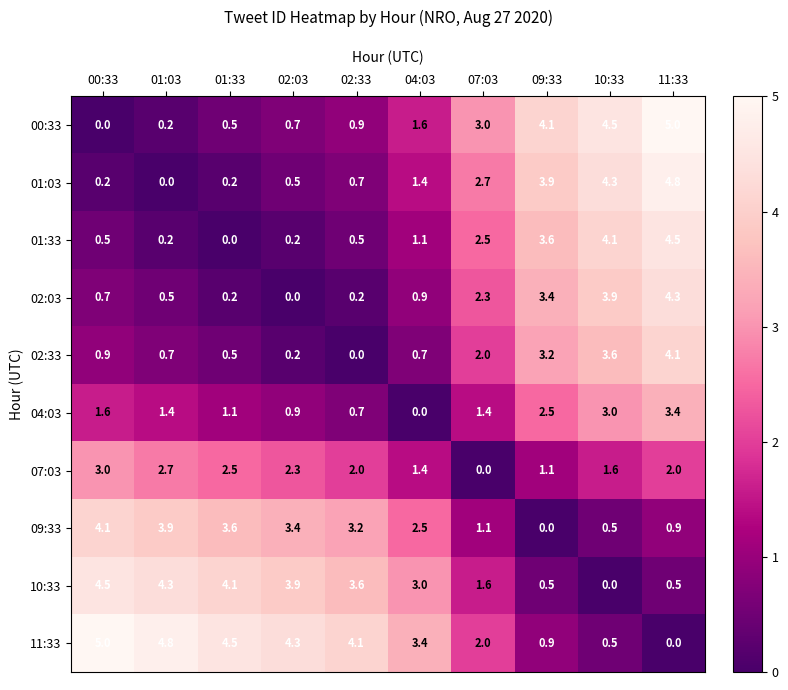

Count the number of categories in the chart.

10